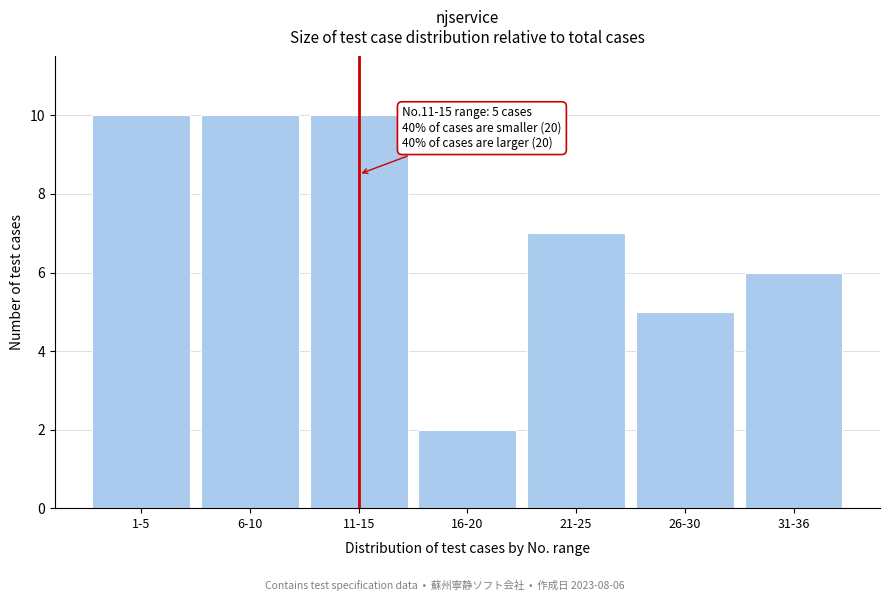

Reading right to left, what are all the values shown in this chart?

6	5	7	2	10	10	10